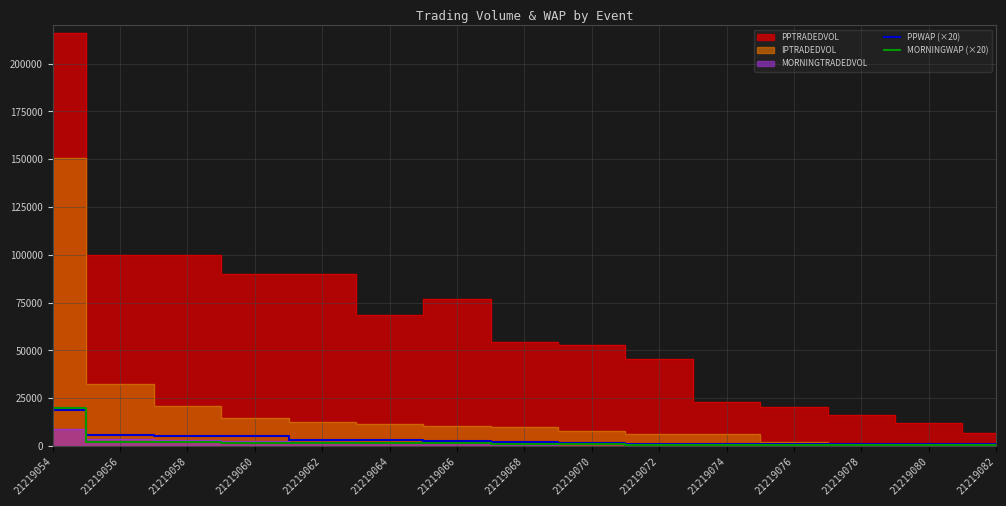

Rank the categories by MORNINGWAP (×20) value from highest to lowest.

21219054, 21219056, 21219058, 21219060, 21219062, 21219064, 21219066, 21219068, 21219070, 21219072, 21219074, 21219076, 21219078, 21219080, 21219082